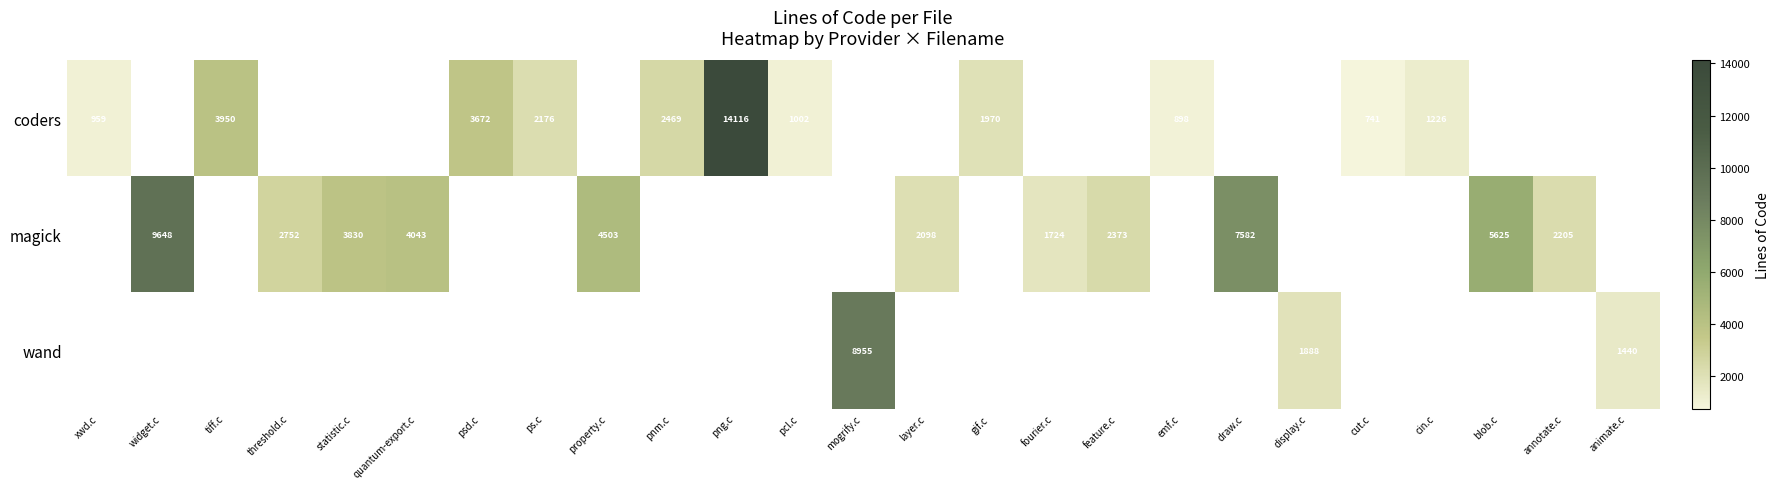

The value of coders at pcl.c is 1353. True or false?

False